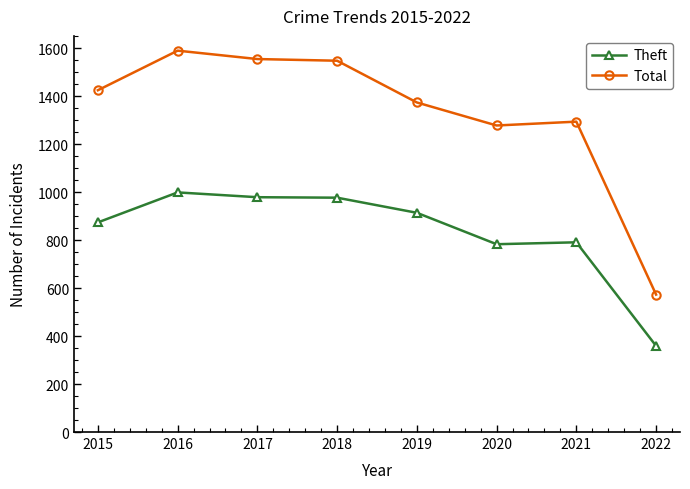

Where is the first local maximum for Total?

2016